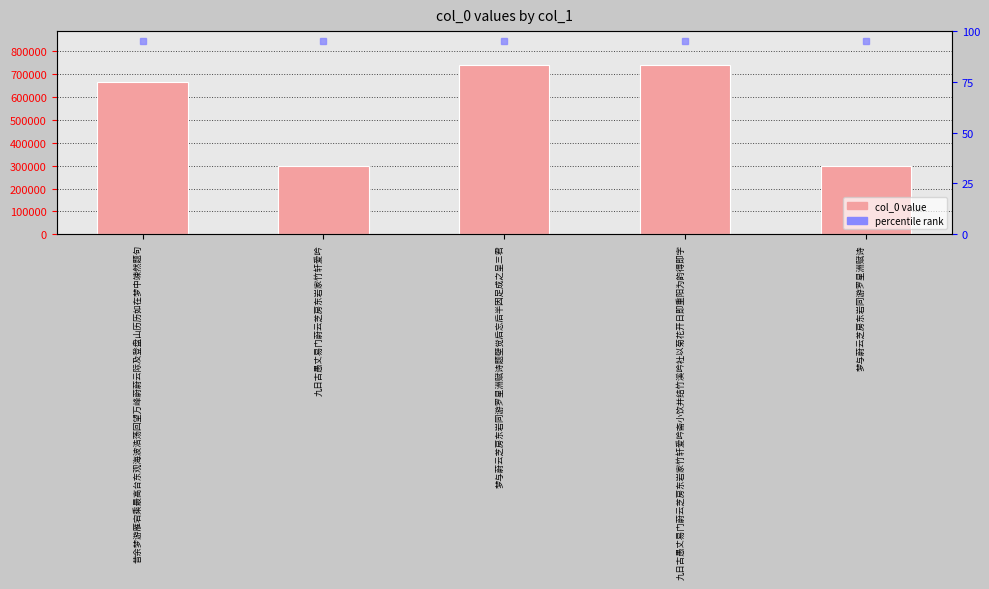

How many data points are less than 666130?

2